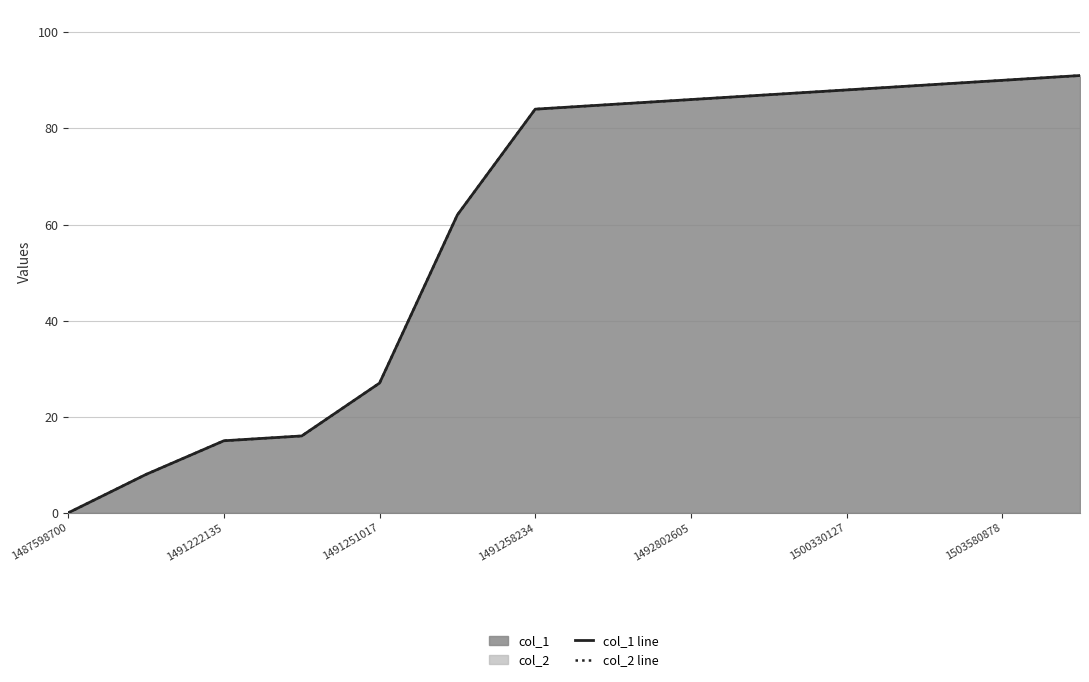

Does the chart have visible grid lines?

Yes